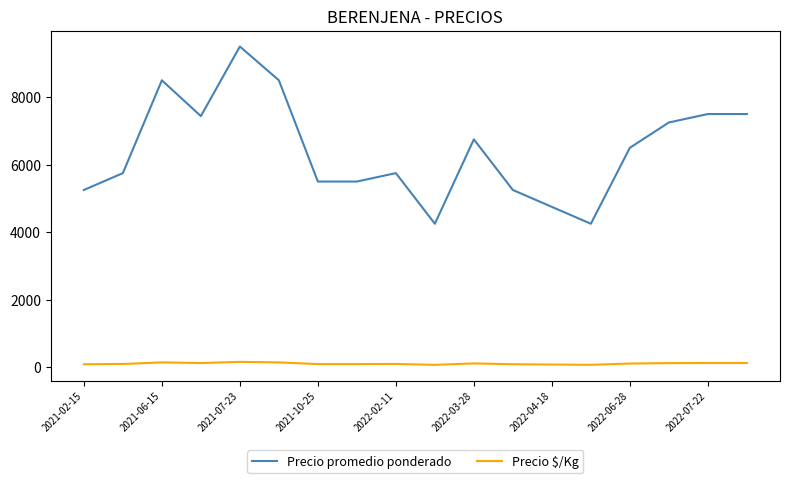

True or false: Precio promedio ponderado and Precio $/Kg cross at least once.

False